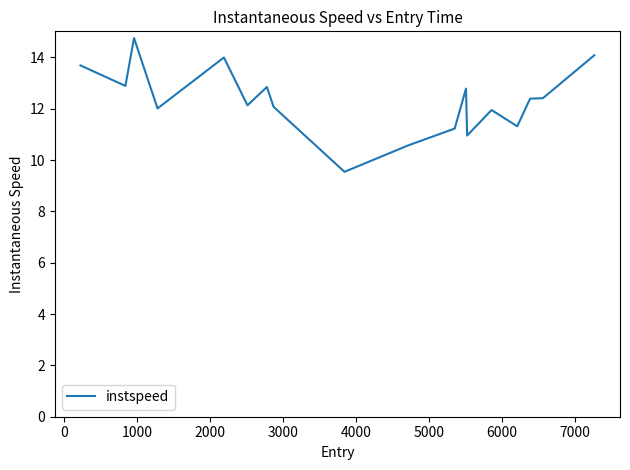

What is the minimum value shown in the chart?

9.5